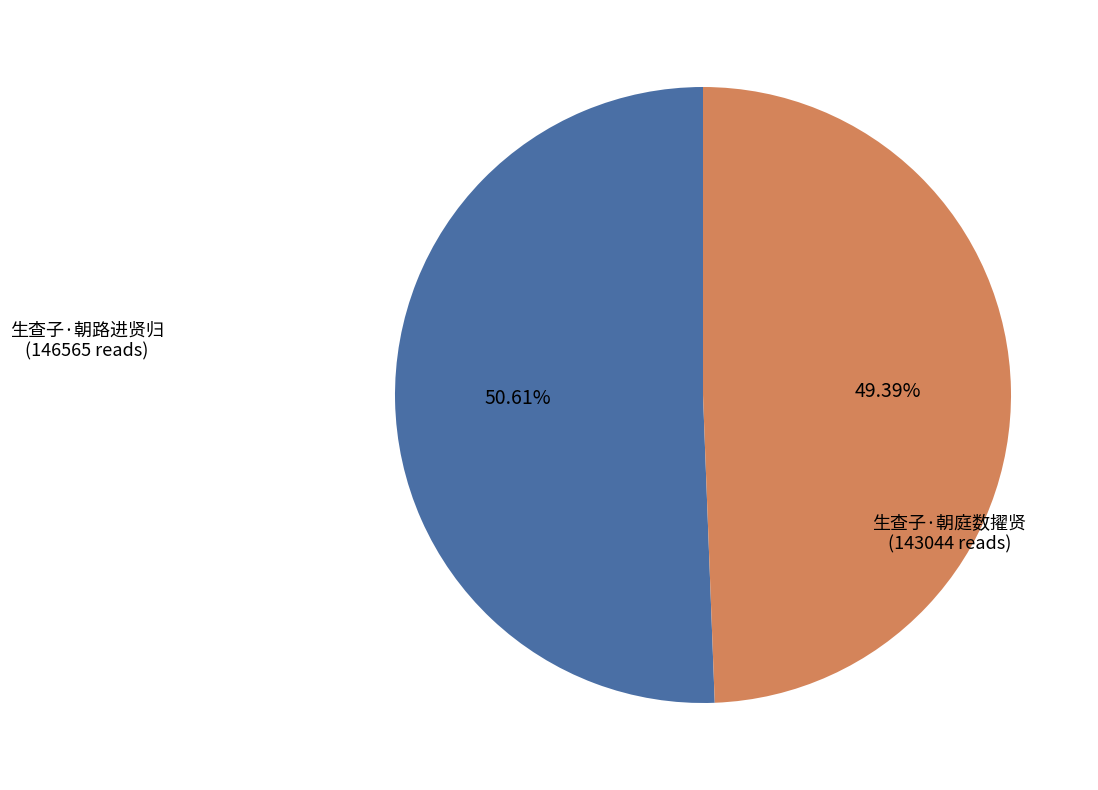

The 生查子·朝庭数擢贤 slice represents 49% of the pie. True or false?

True